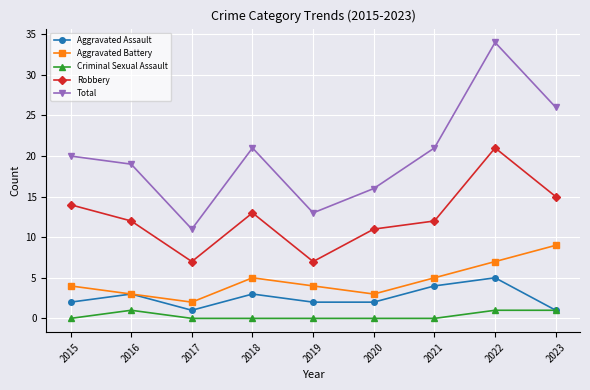

True or false: Total and Robbery intersect in this chart.

False